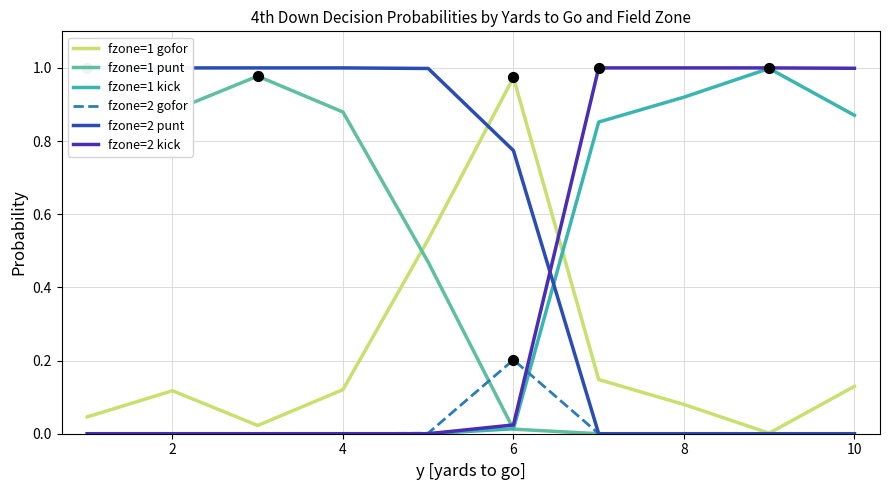

Which series has the largest total across all categories?

fzone=2 punt